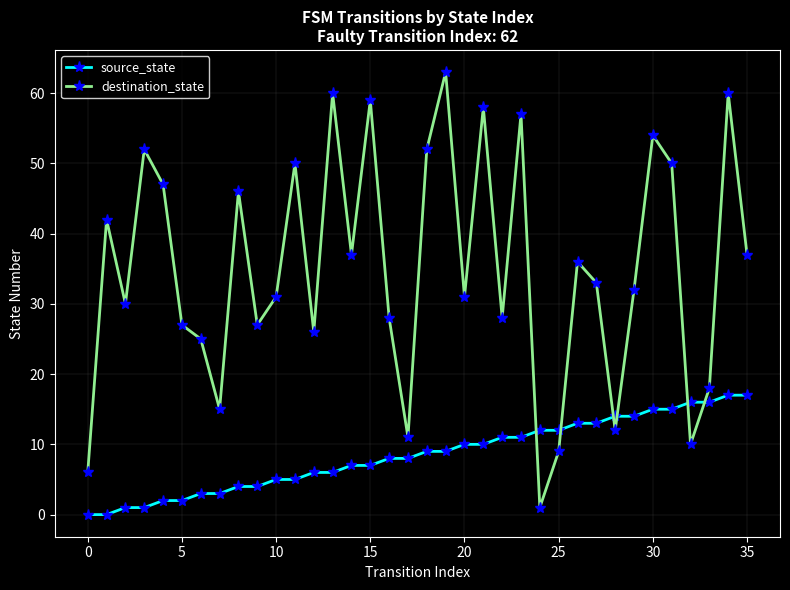

What is the value of the destination_state point at the 29th from the left?

12